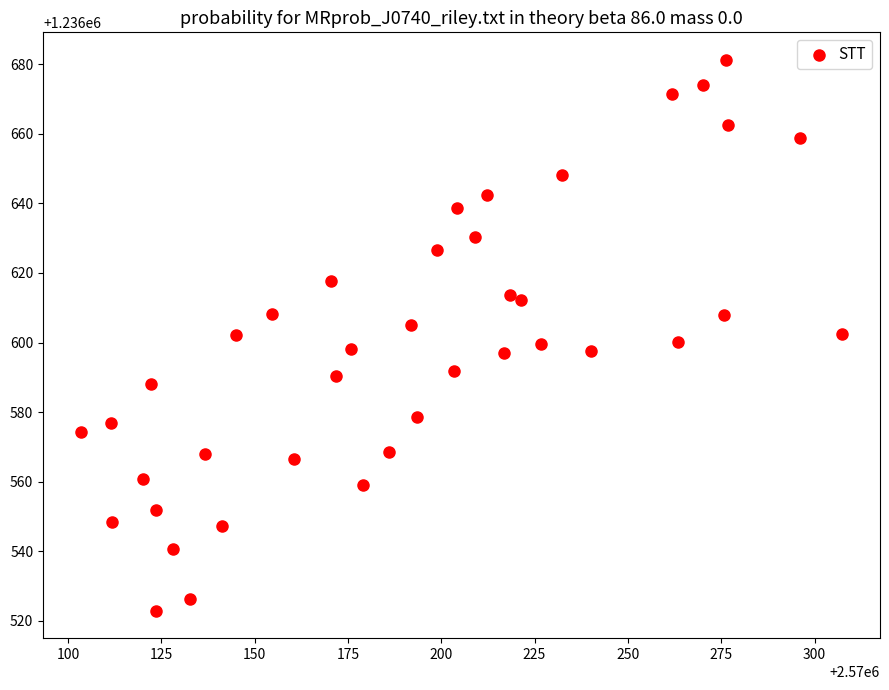

What is the range of Y values (max minus min)?

158.3